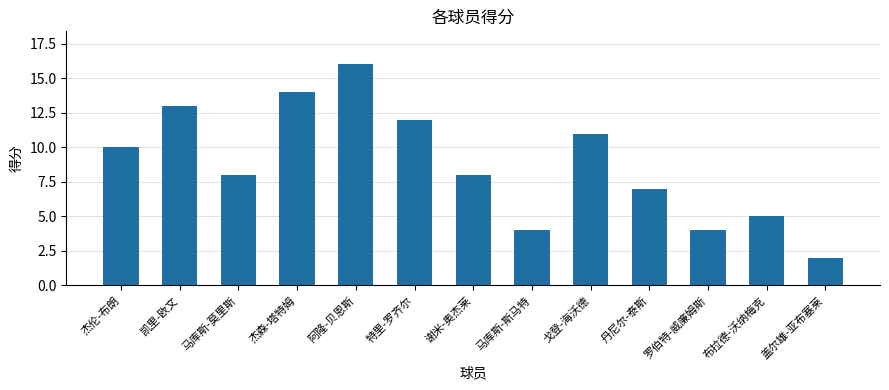

Reading left to right, what are all the values shown in this chart?

10	13	8	14	16	12	8	4	11	7	4	5	2